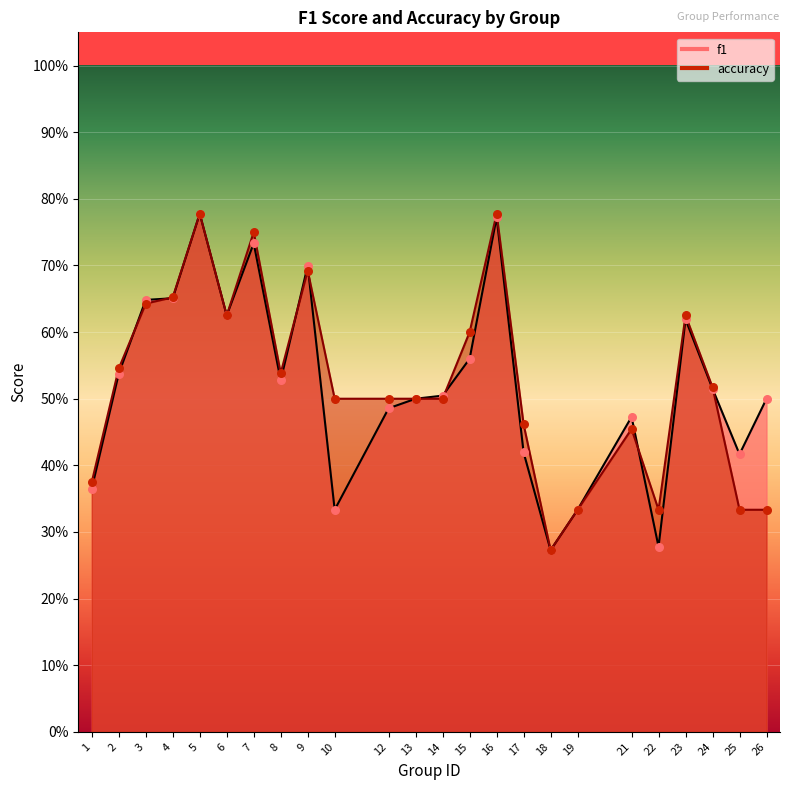

Which series has the largest total across all categories?

accuracy